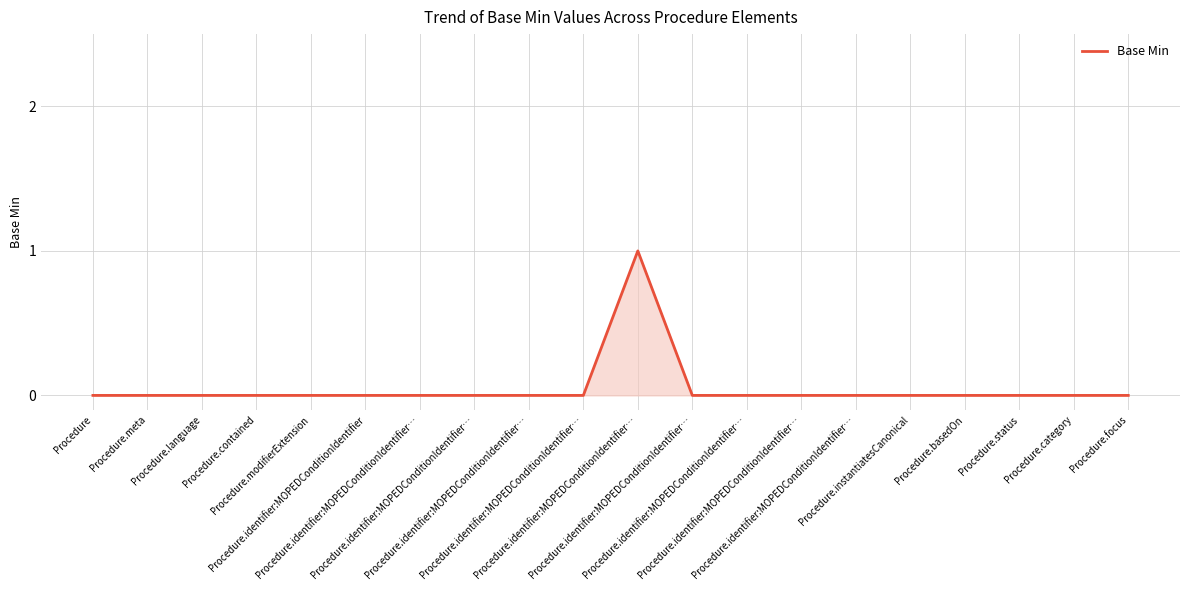

Where is the first local maximum?

Procedure.identifier:MOPEDConditionIdentifier…